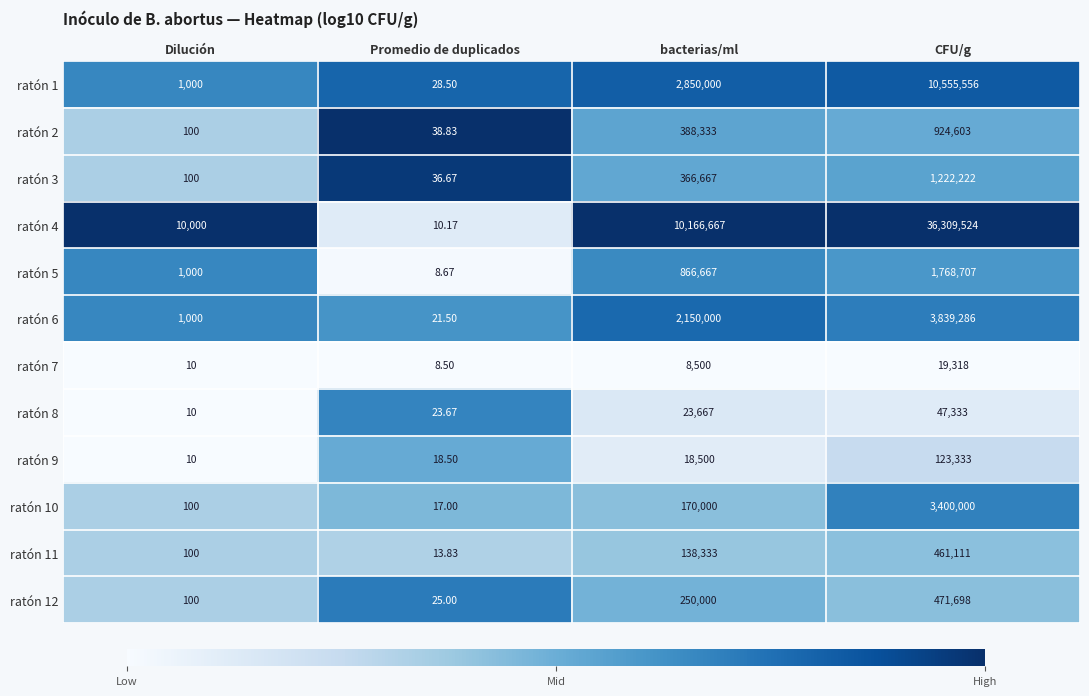

List the labels in order of ratón 10 value, largest first.

CFU/g, bacterias/ml, Dilución, Promedio de duplicados